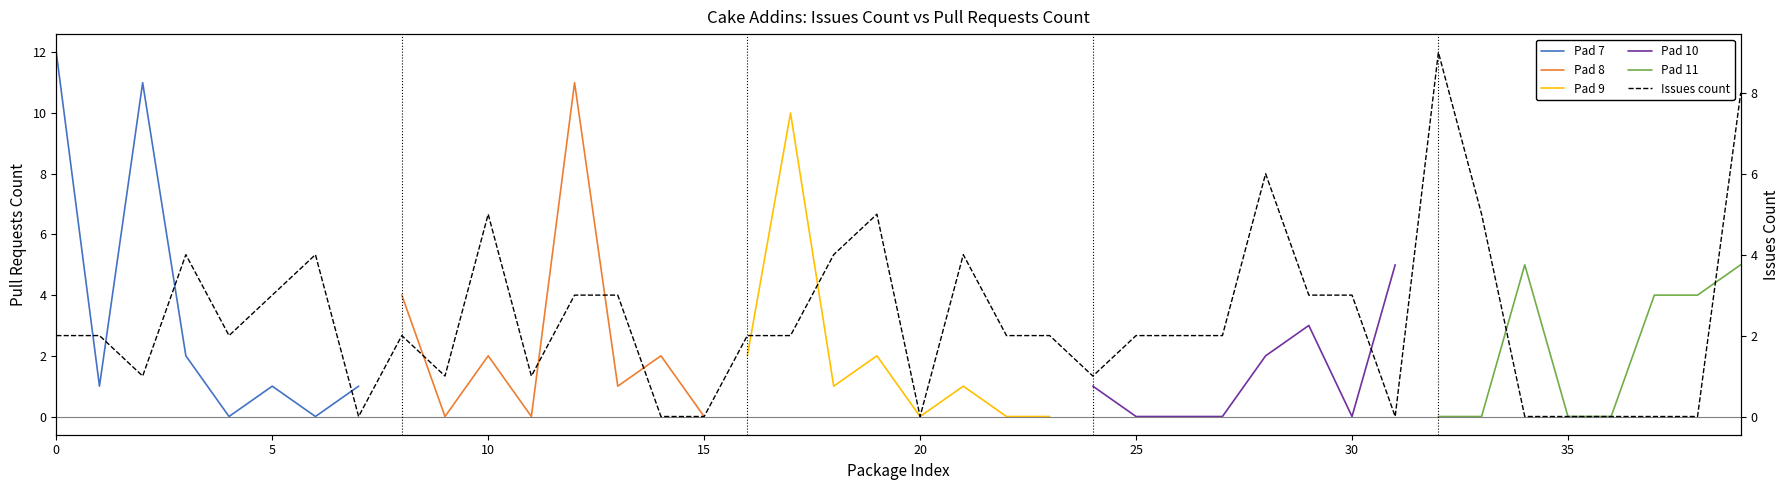

Does the chart display data point markers on the line(s)?

No